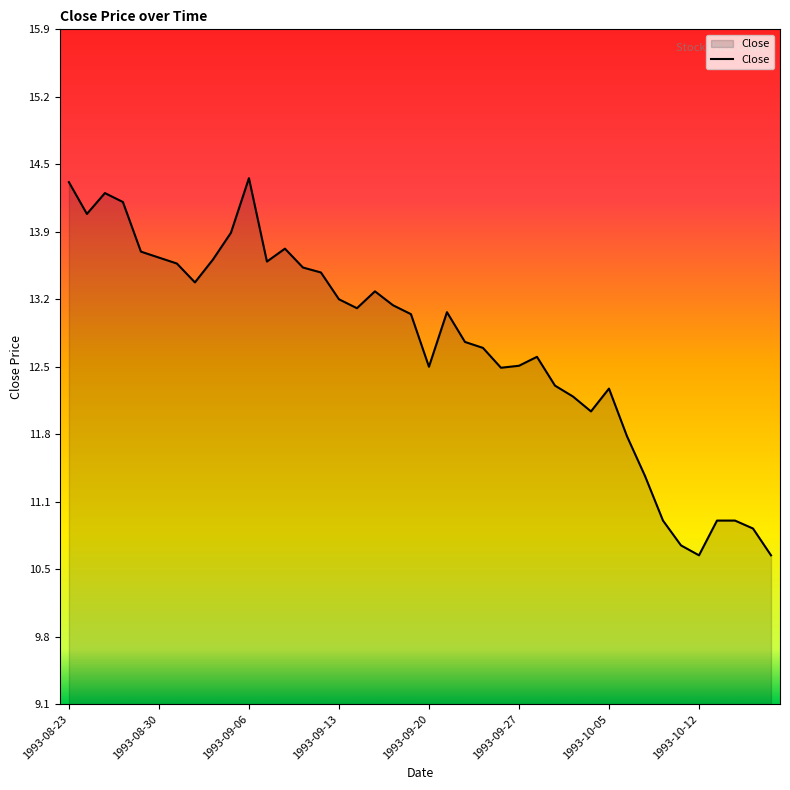

What is the maximum value shown in the chart?

14.4